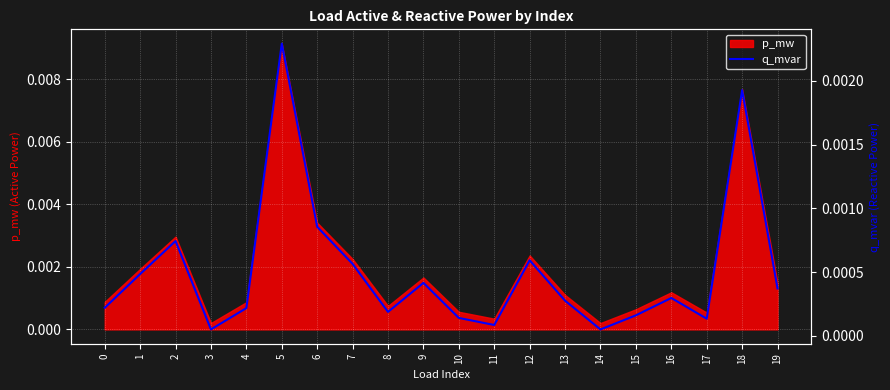

How many lines are shown in the chart?

1